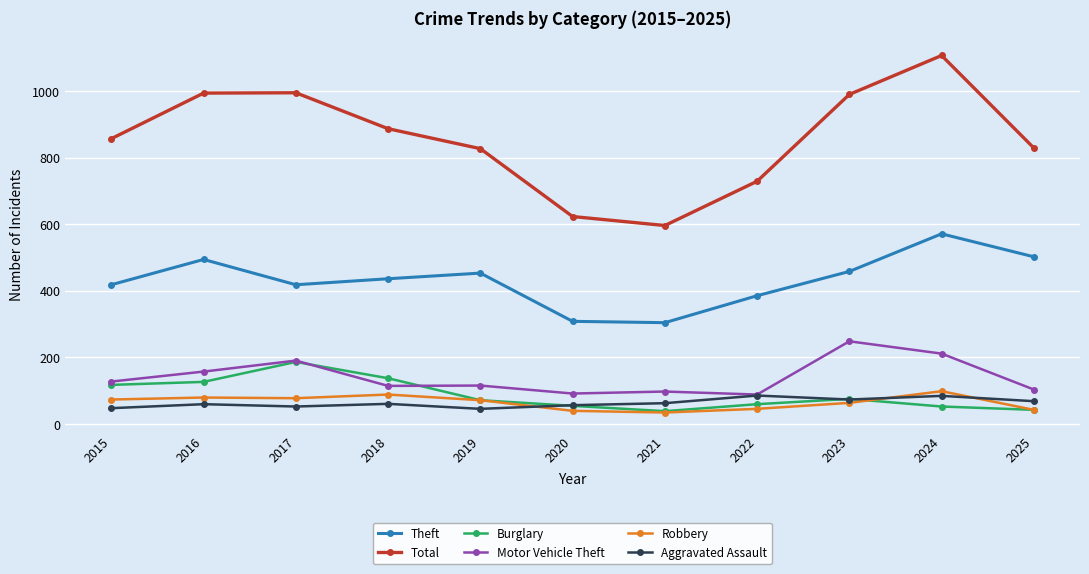

Where is Total nearest to the value 851?

2015